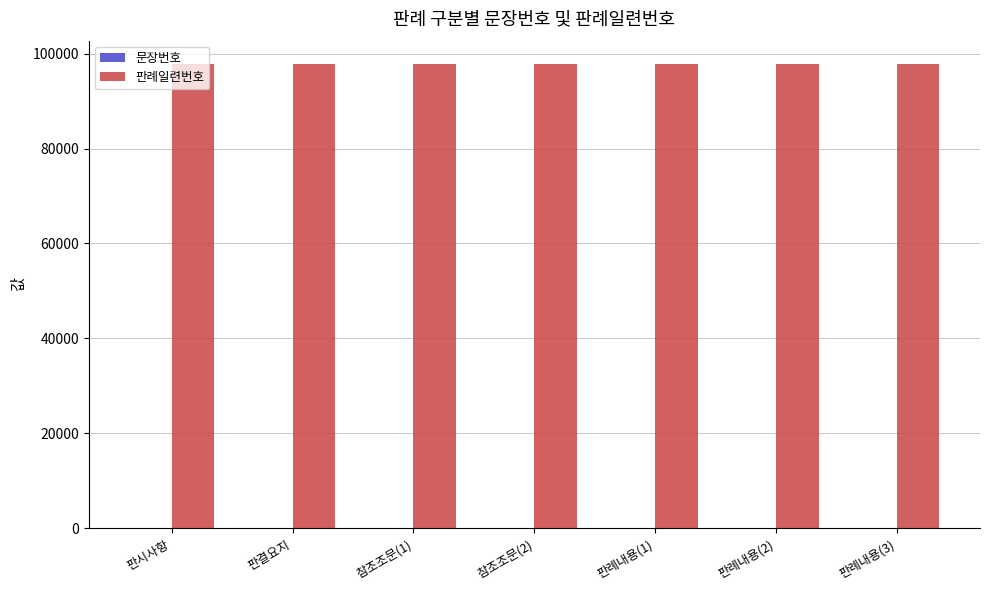

What is the sum of all 판례일련번호 values?

684803